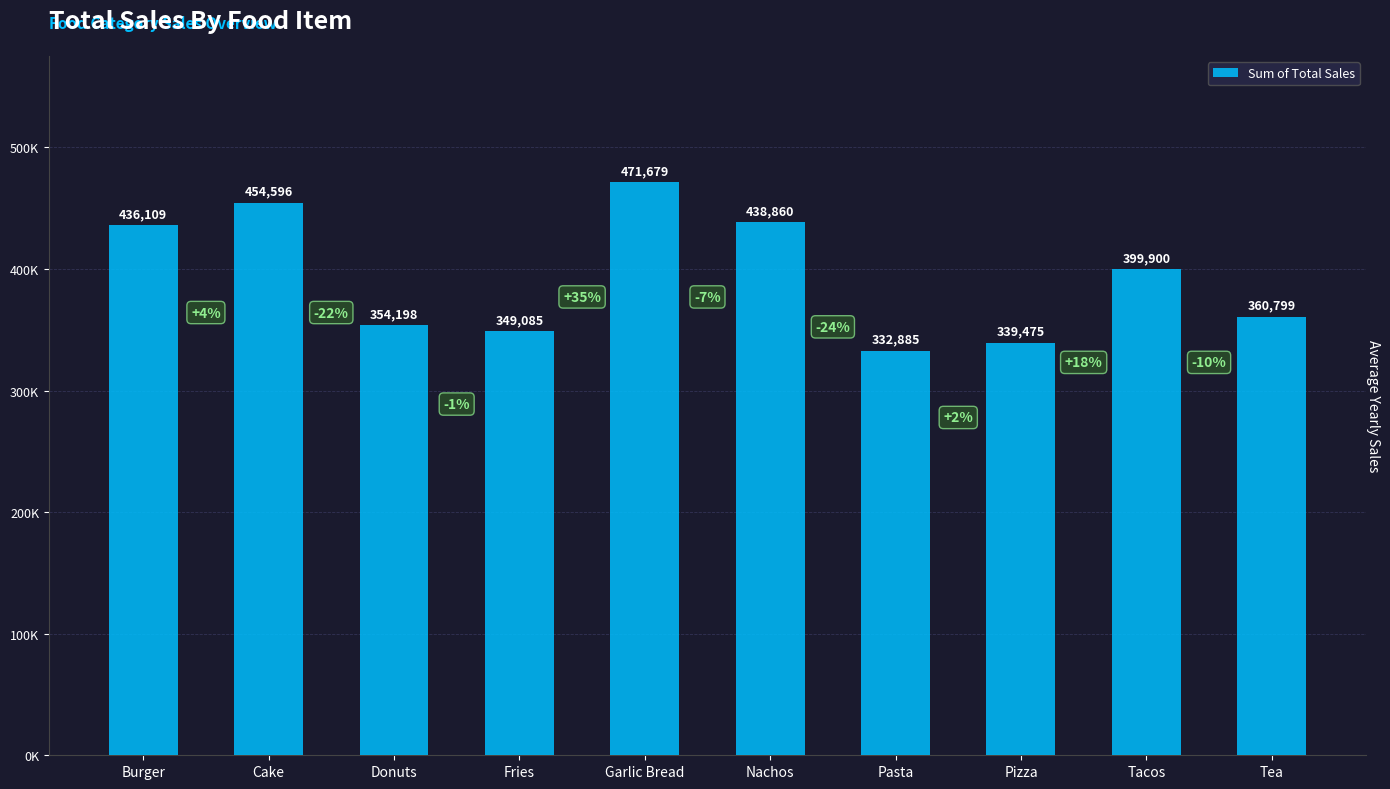

Are the bars horizontal?

No